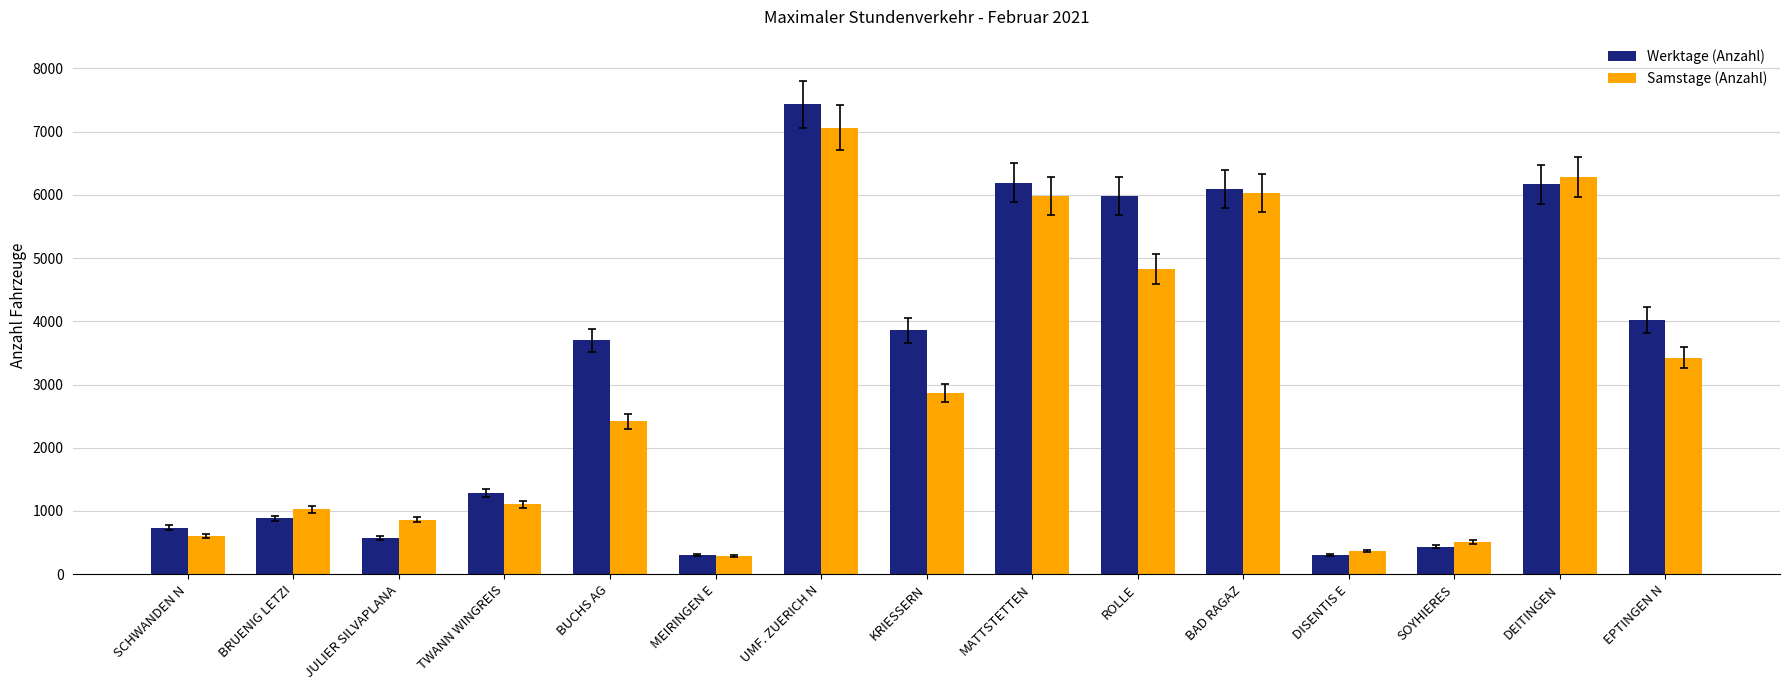

Between TWANN WINGREIS and BUCHS AG, which series saw the biggest shift?

Werktage (Anzahl)